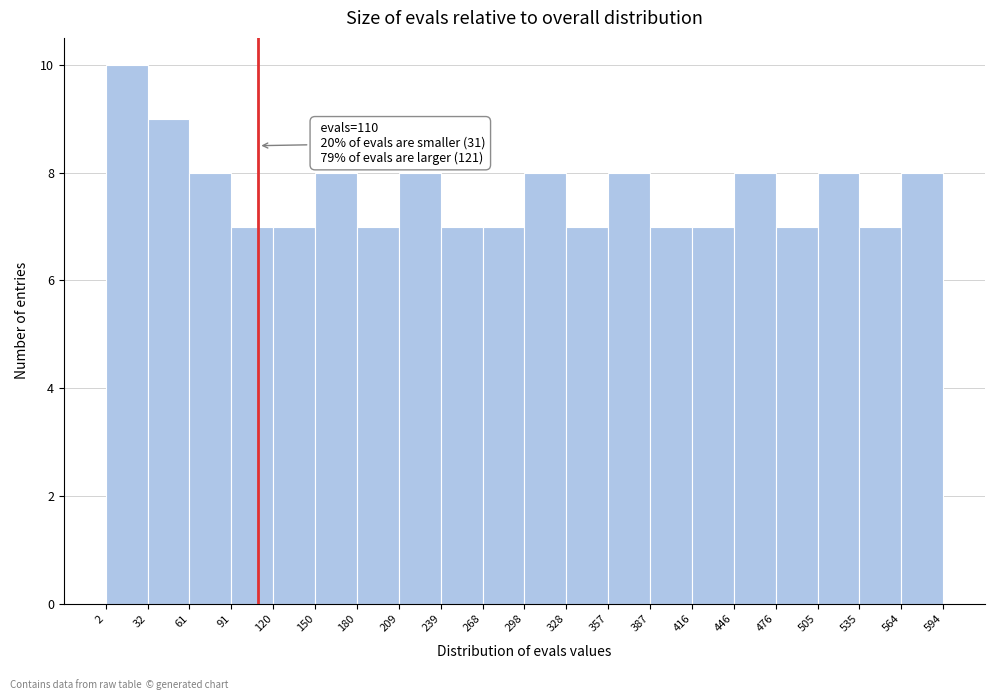

Which range on the x-axis has the tallest bar?

2 to 32